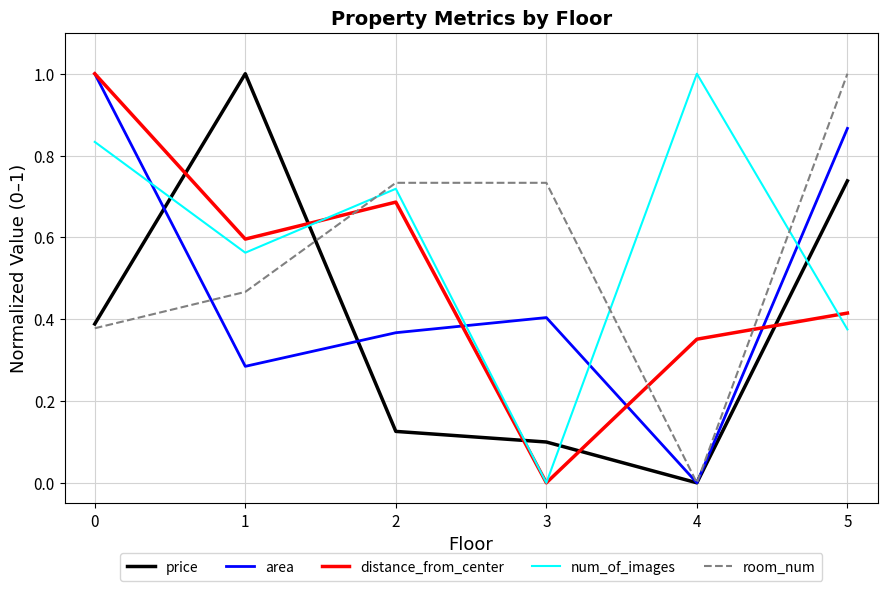

True or false: num_of_images has a value of 1.0 at 4.

True